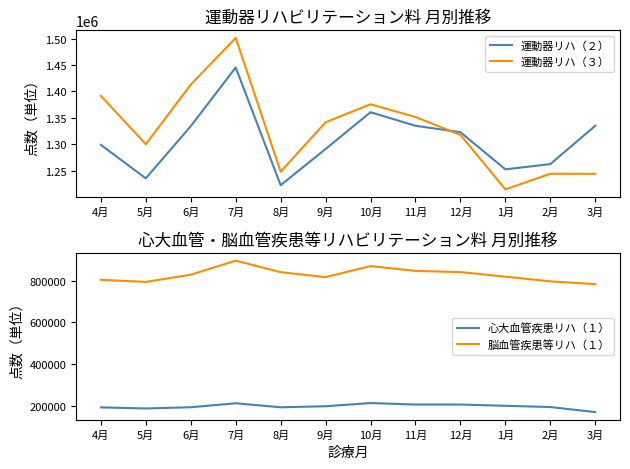

How many categories are shown in the chart?

12